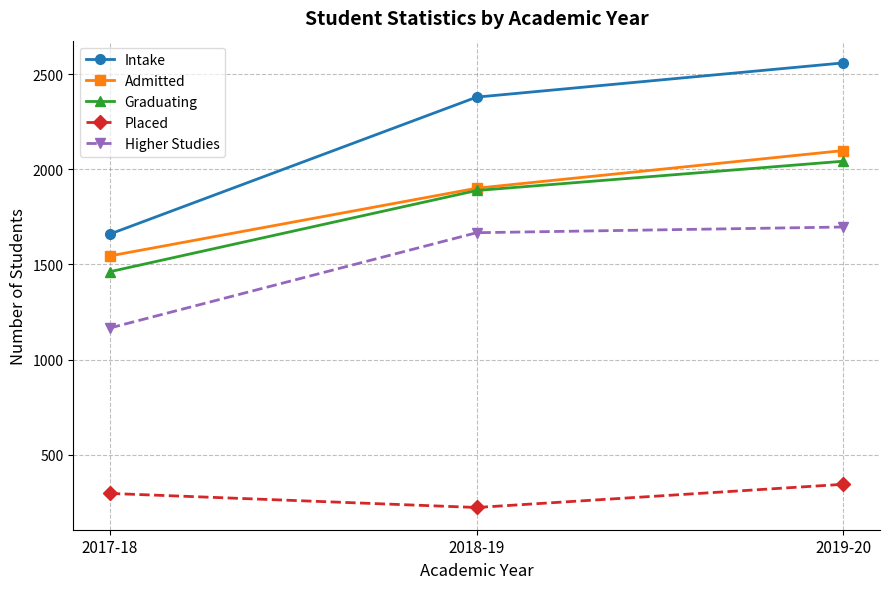

How many Admitted values are between 1545 and 2099?

3